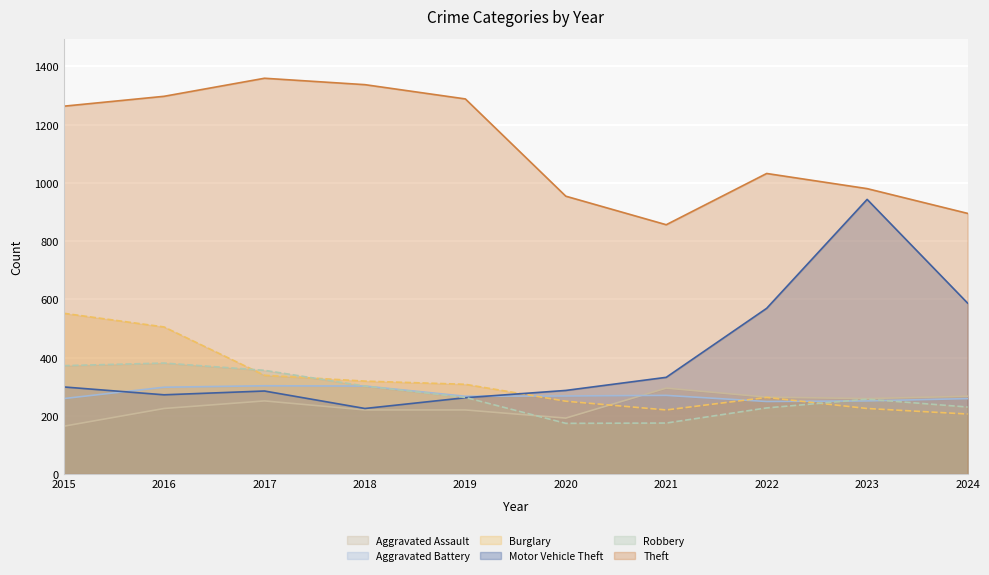

What is the value of the Robbery point at the 2nd from the left?

381